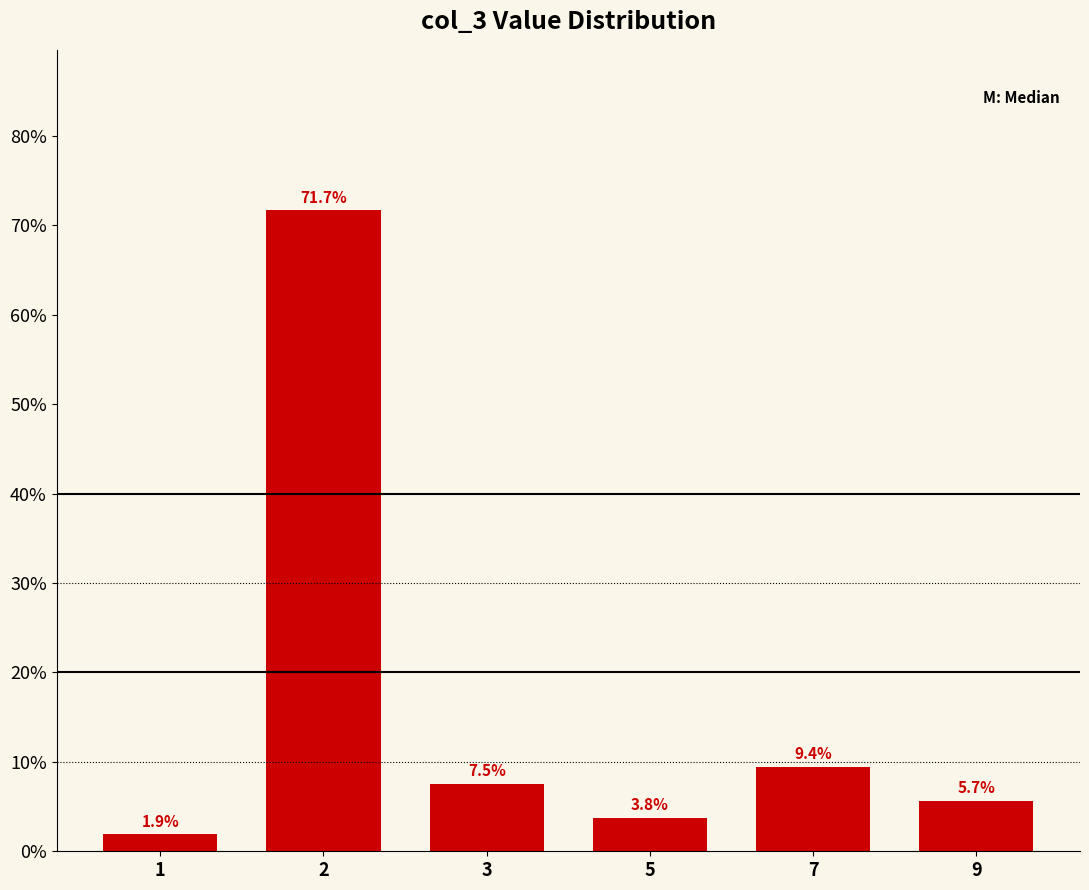

What is the value of the 3rd bar from the left?

7.5